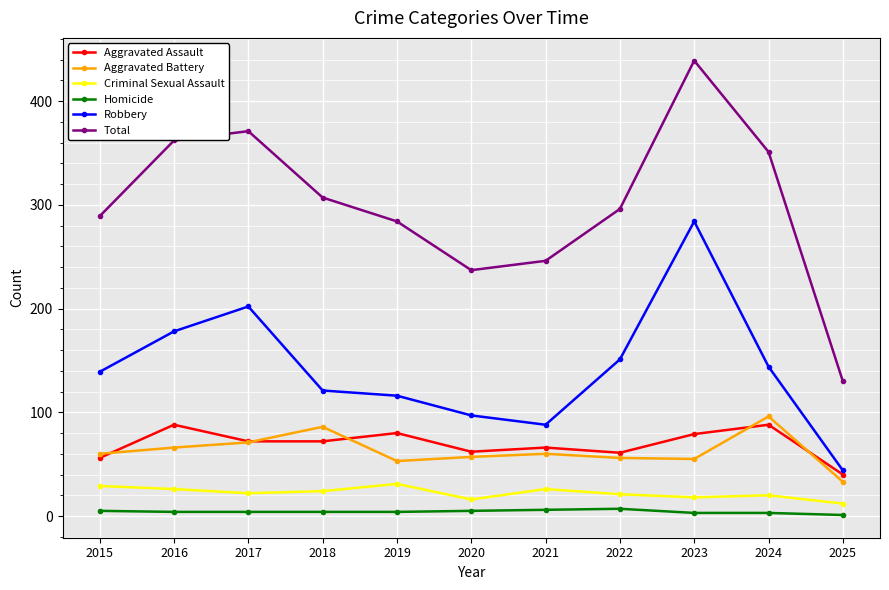

What is the average value of the Homicide series?

4